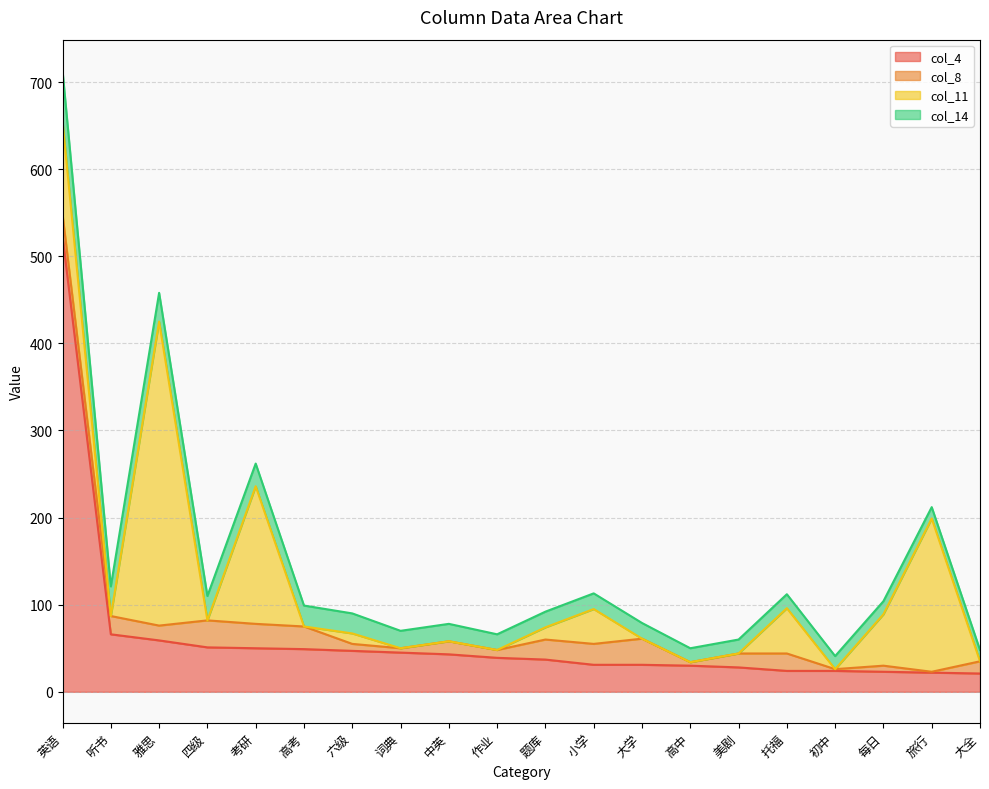

True or false: col_4 has more than 1 points higher than both neighbors.

False